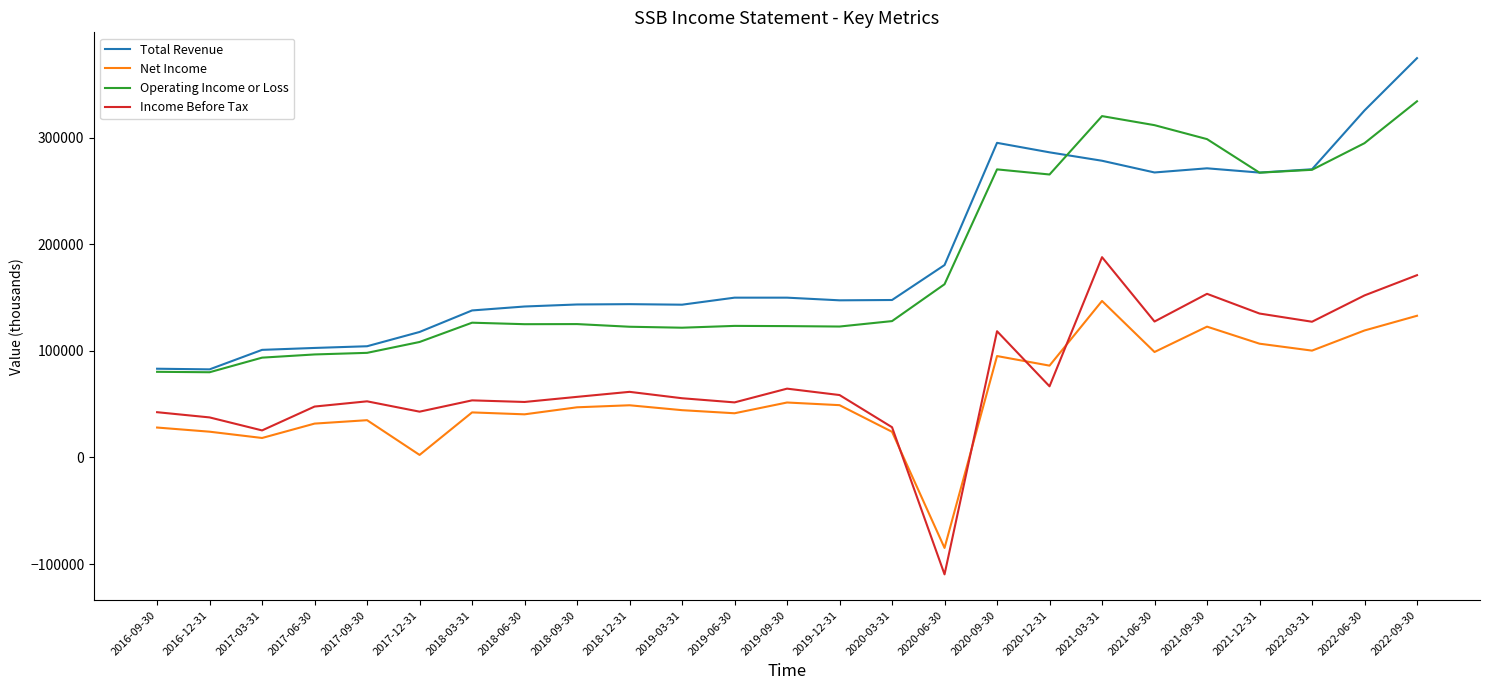

Read the Income Before Tax value at 2017-09-30, to the nearest 10.

52700